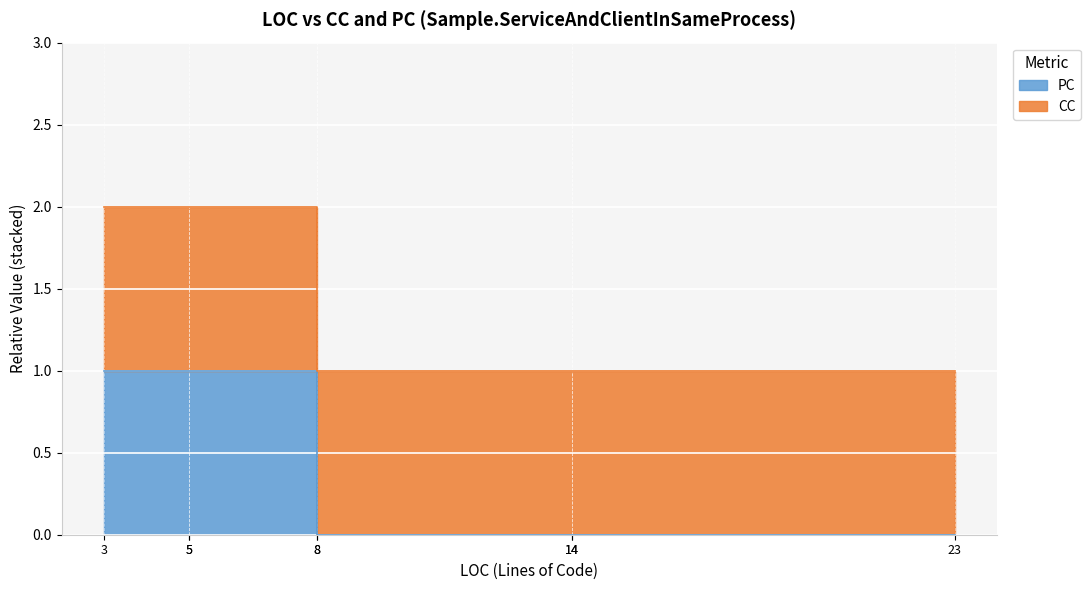

What are all the series names shown in the legend?

PC, CC